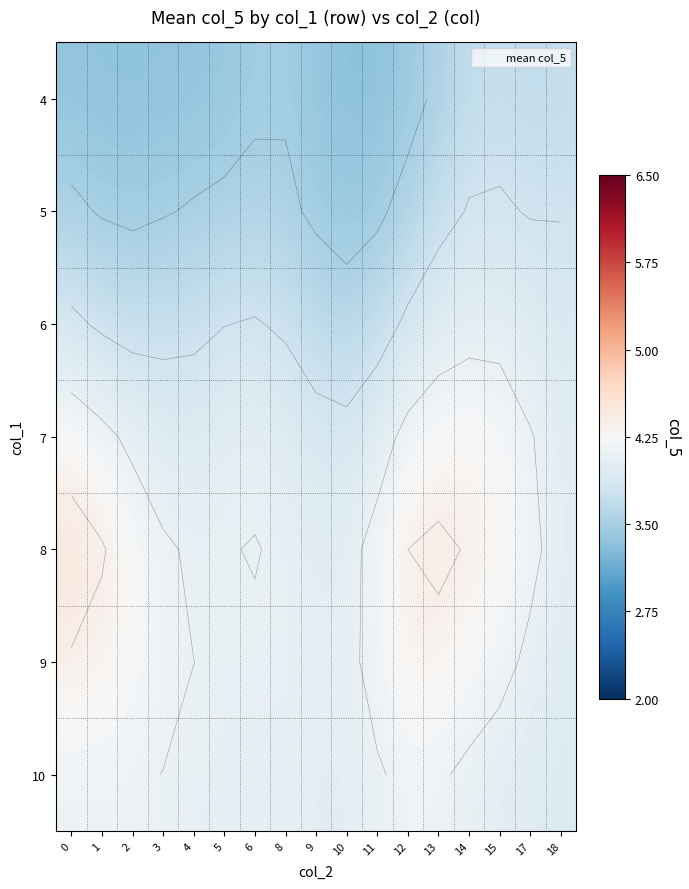

At which category is the sum across all series the highest?

14